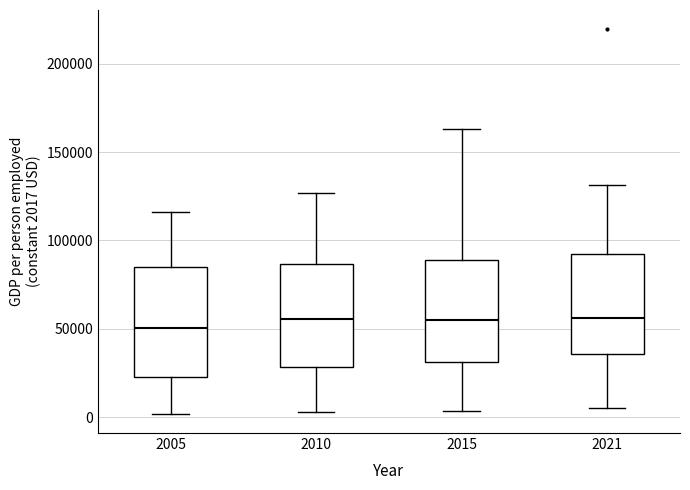

Reading left to right, read every box against the y-axis: the position of its median line, the range the box covers, and the ends of its whiskers. The values are not printed on the chart, so give them approximately, as read against the axis.

2005: median 50000, box 25000 to 85000, whiskers 0 to 115000
2010: median 55000, box 30000 to 85000, whiskers 5000 to 125000
2015: median 55000, box 30000 to 90000, whiskers 5000 to 165000
2021: median 55000, box 35000 to 90000, whiskers 5000 to 130000